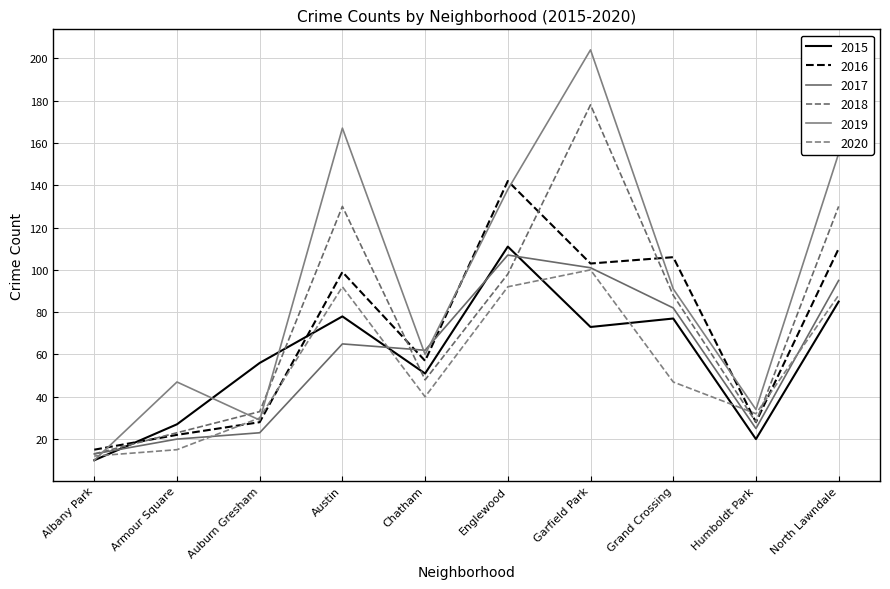

Rank the series at North Lawndale from highest to lowest value.

2019, 2018, 2016, 2017, 2020, 2015